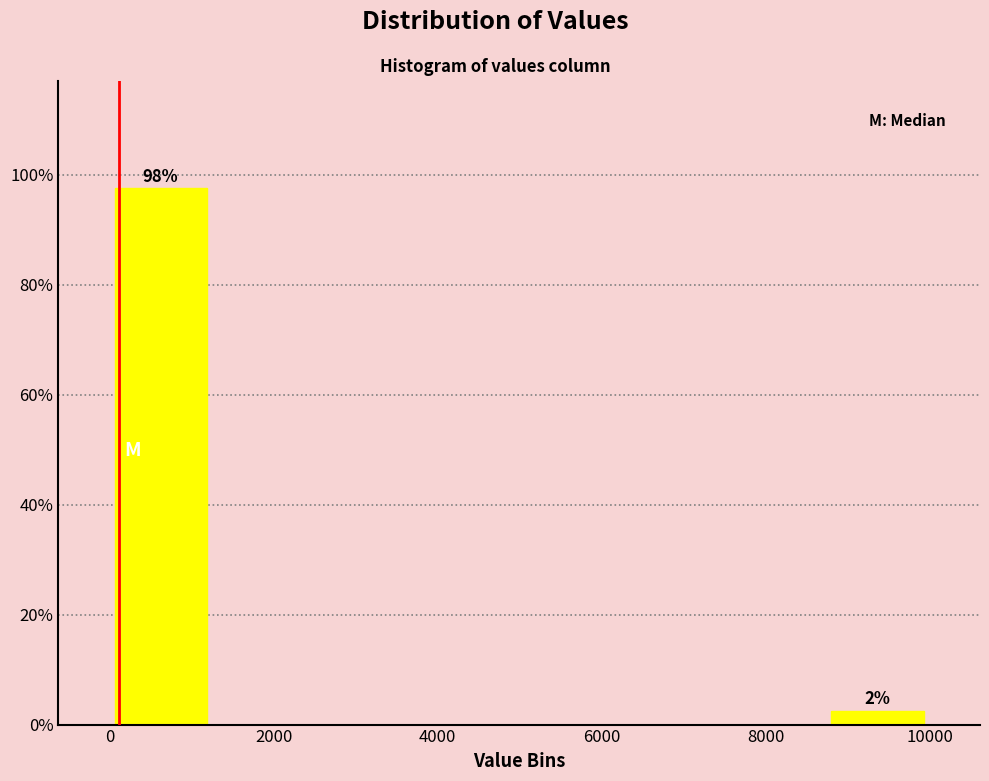

Over which range of the x-axis is the bar tallest?

0 to 1200